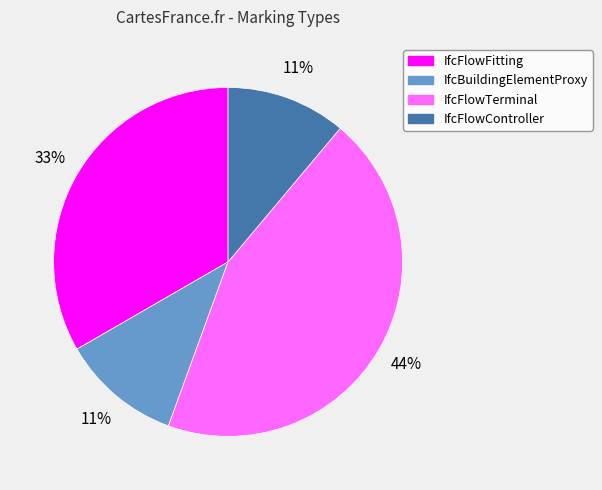

Which has a higher value, IfcFlowFitting or IfcBuildingElementProxy?

IfcFlowFitting